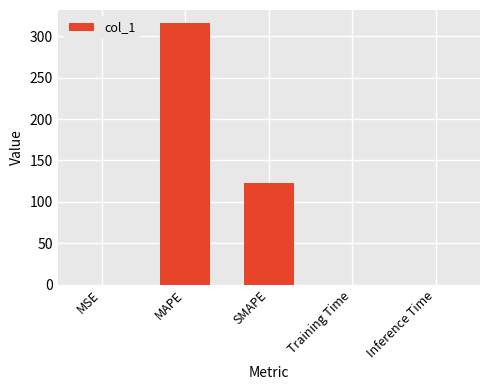

The chart shows a value of 0.0 at MSE. True or false?

True